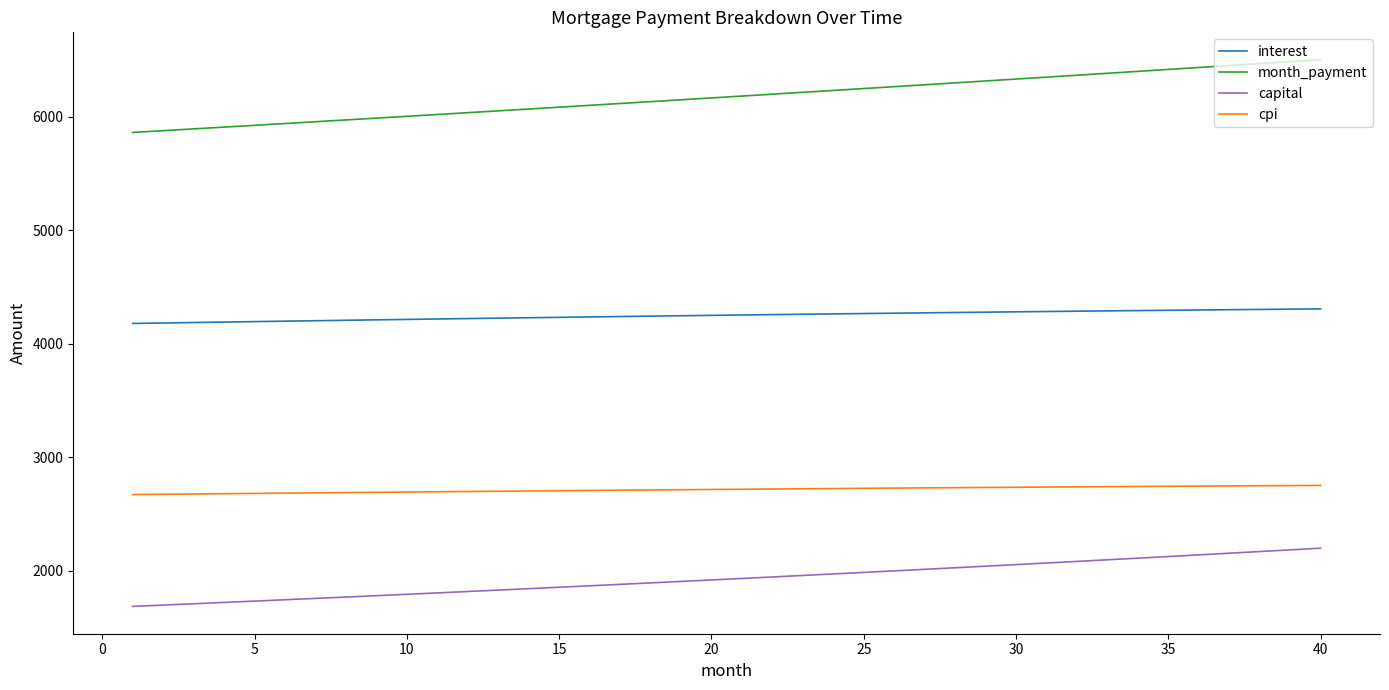

List the series in order of their peak value, lowest first.

capital, cpi, interest, month_payment